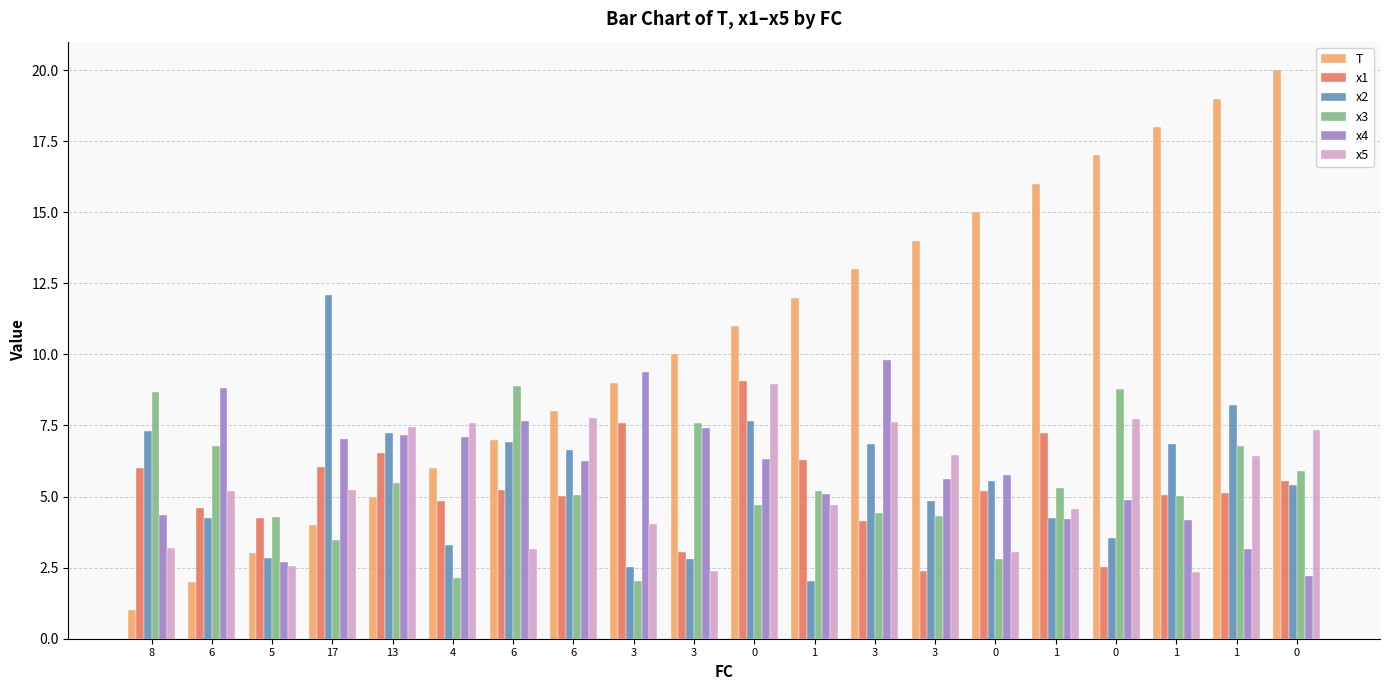

Is it true that T equals 6.0 at 4?

True